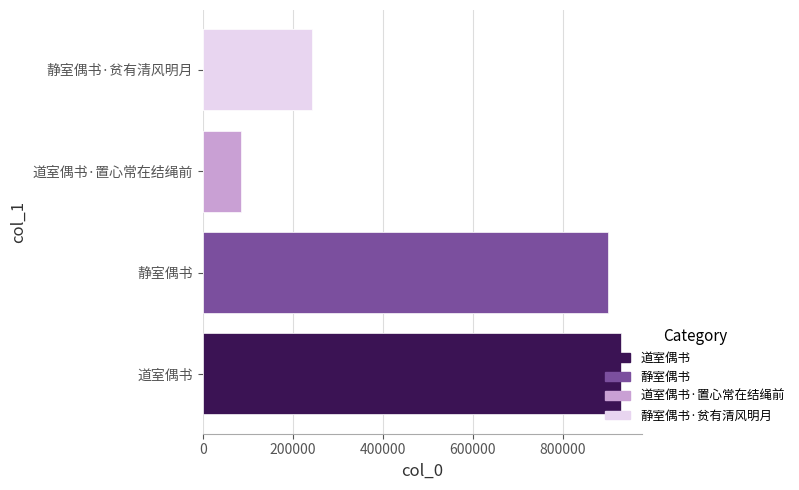

What is the difference between the maximum and minimum values?

845732